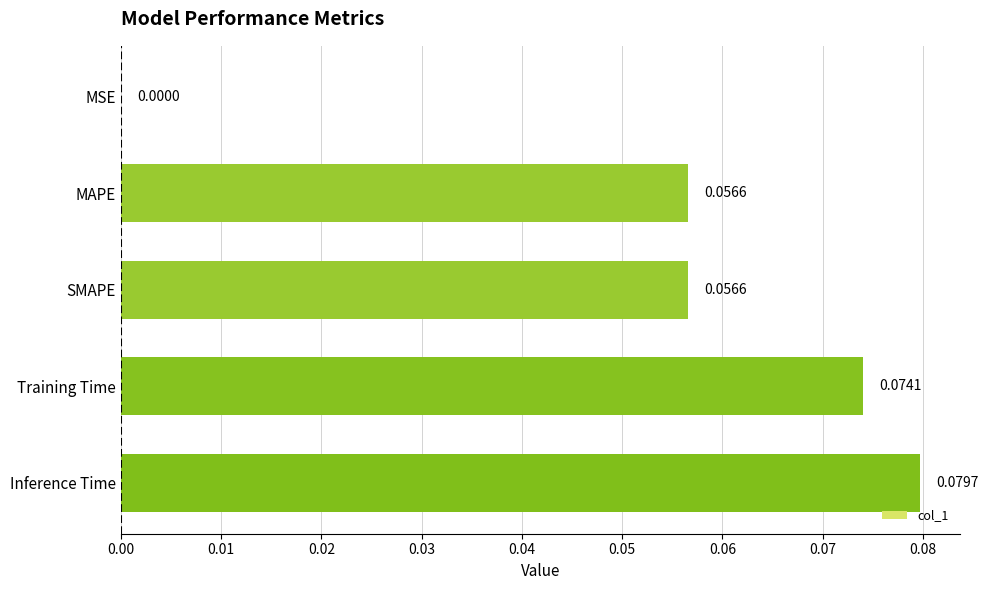

What is the change in value from MSE to SMAPE?

+0.1